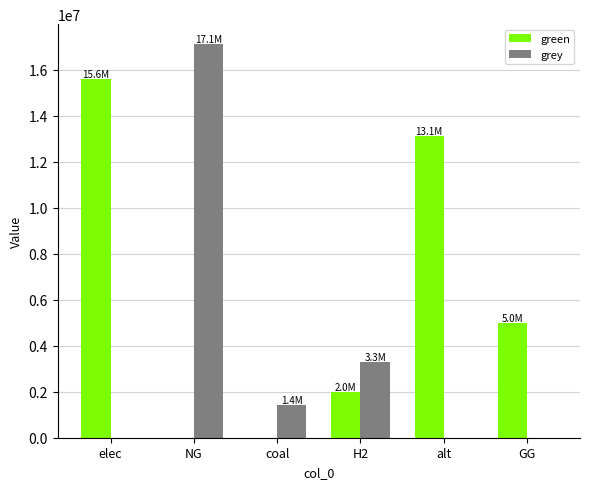

At which category is the sum across all series the highest?

NG